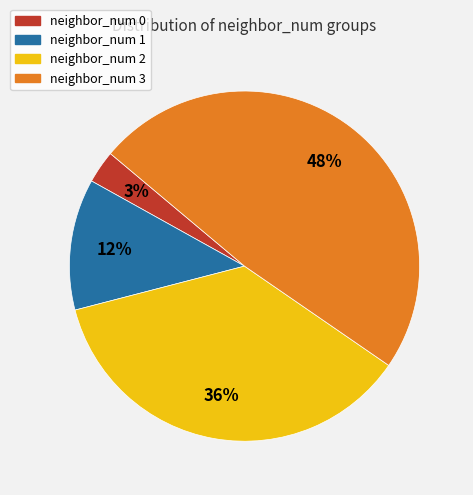

Combined, do neighbor_num 3 and neighbor_num 1 account for over 50%?

Yes